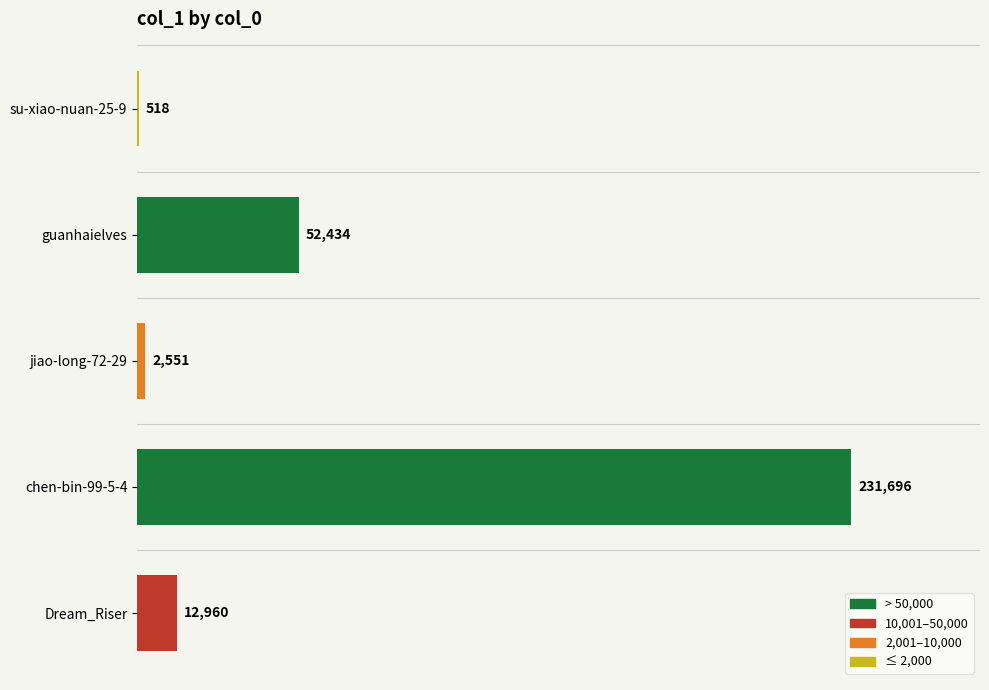

The chart shows a value of 87771 at guanhaielves. True or false?

False